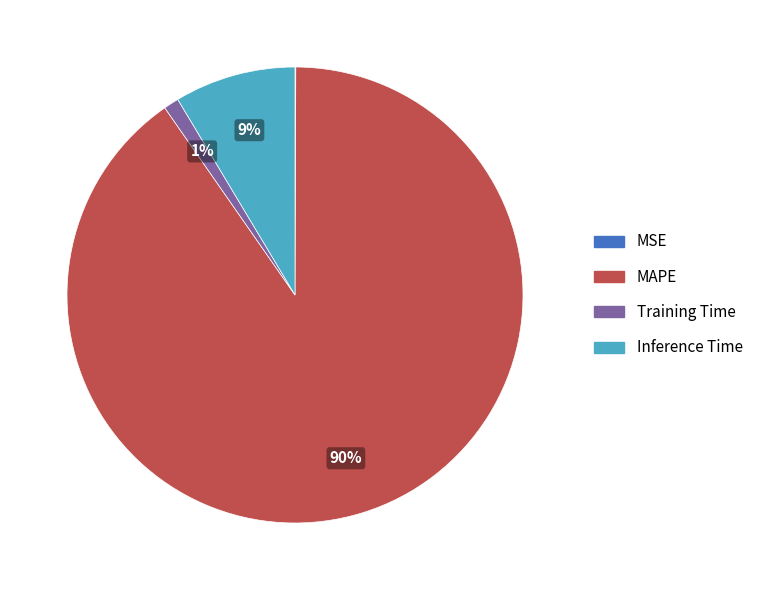

True or false: Training Time accounts for 1% of the total.

True